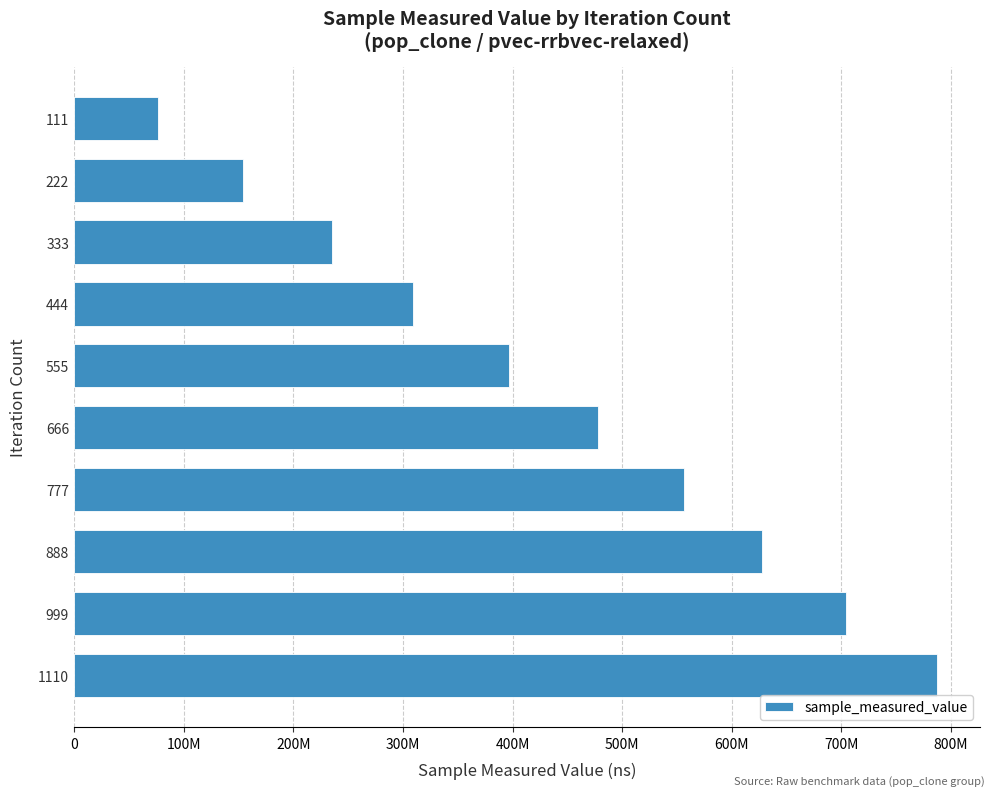

Rank the categories by value from highest to lowest.

1110, 999, 888, 777, 666, 555, 444, 333, 222, 111